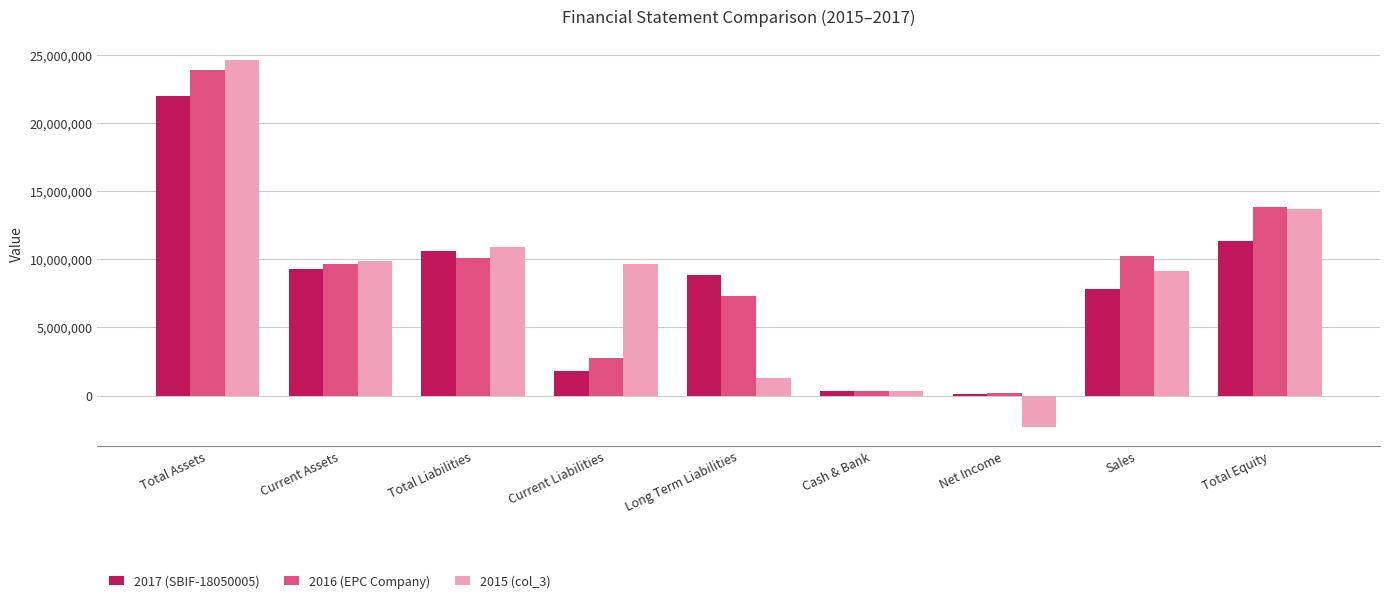

What is the sum of the 2015 (col_3) values at Cash & Bank and Total Liabilities?

11224176